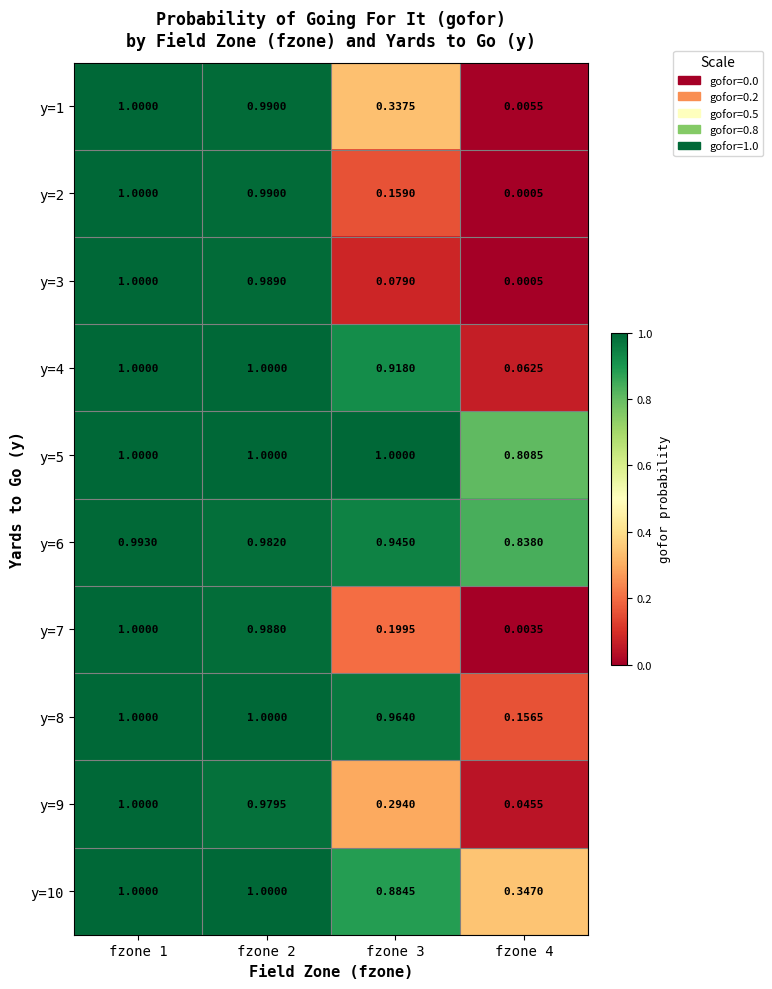

Which series has the largest total across all categories?

y=5